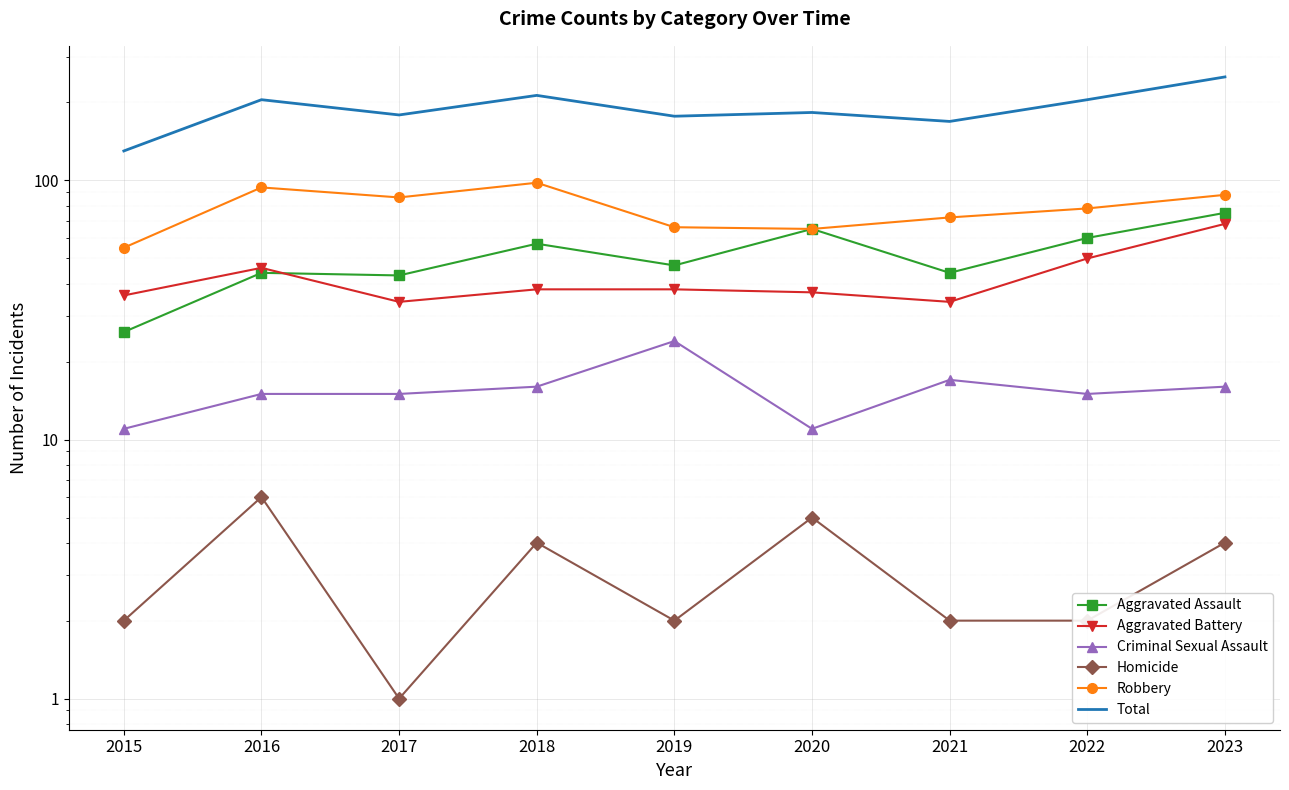

Which series has the largest range (max minus min)?

Total